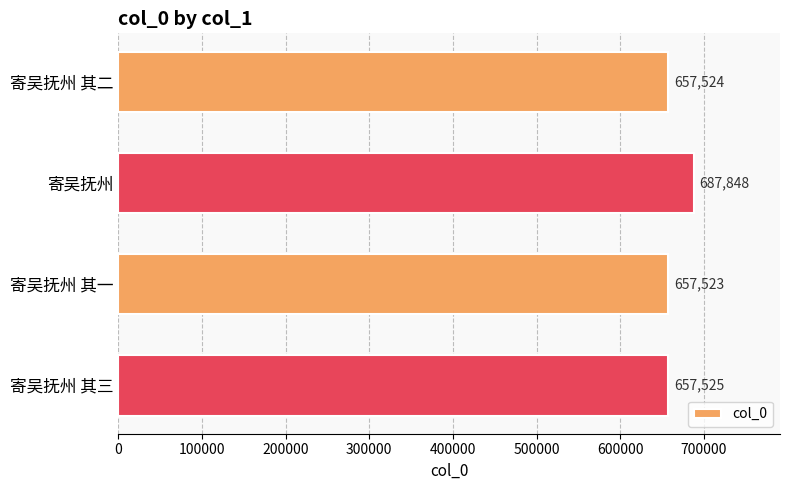

How many bars are there in total?

4